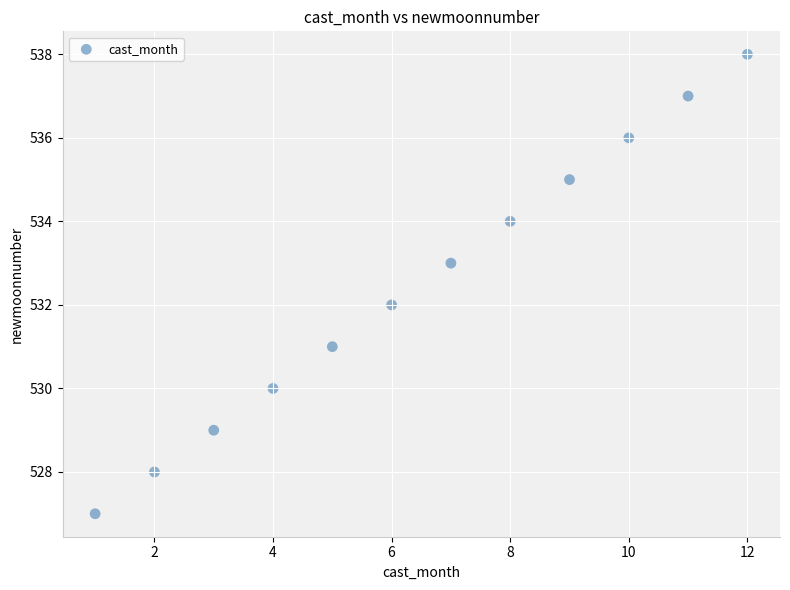

What is the range of X values (max minus min)?

11